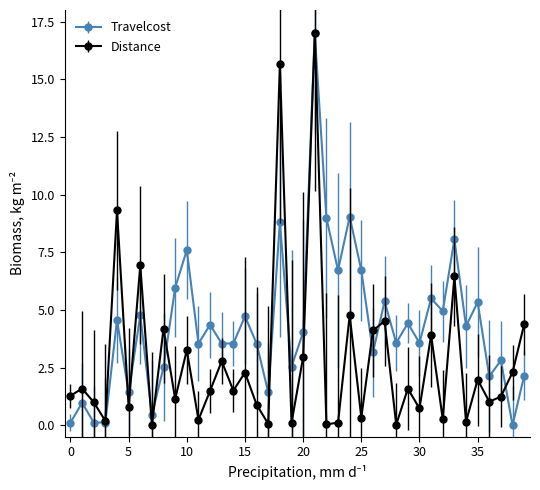

What is the greatest value displayed?

17.0